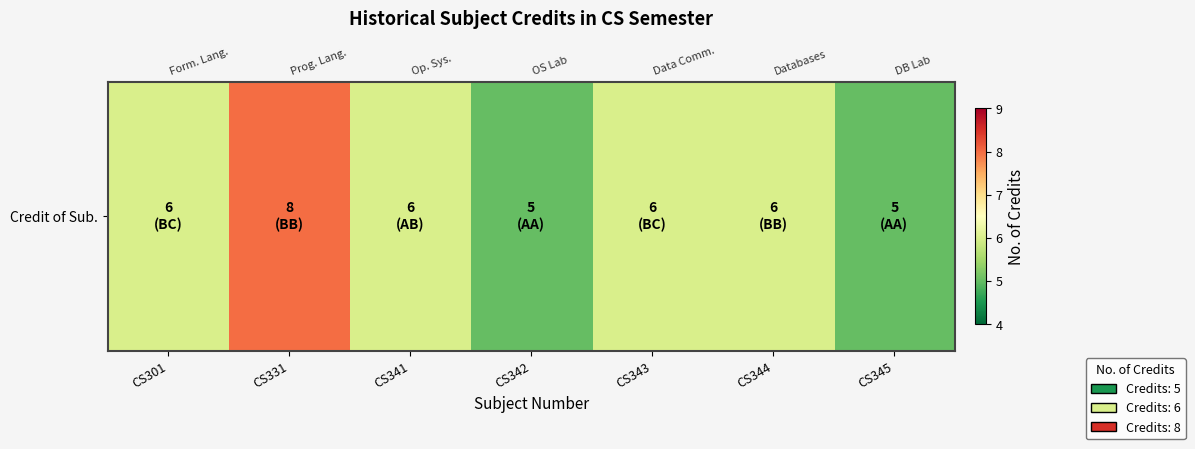

At which label is the value closest to 6?

CS301